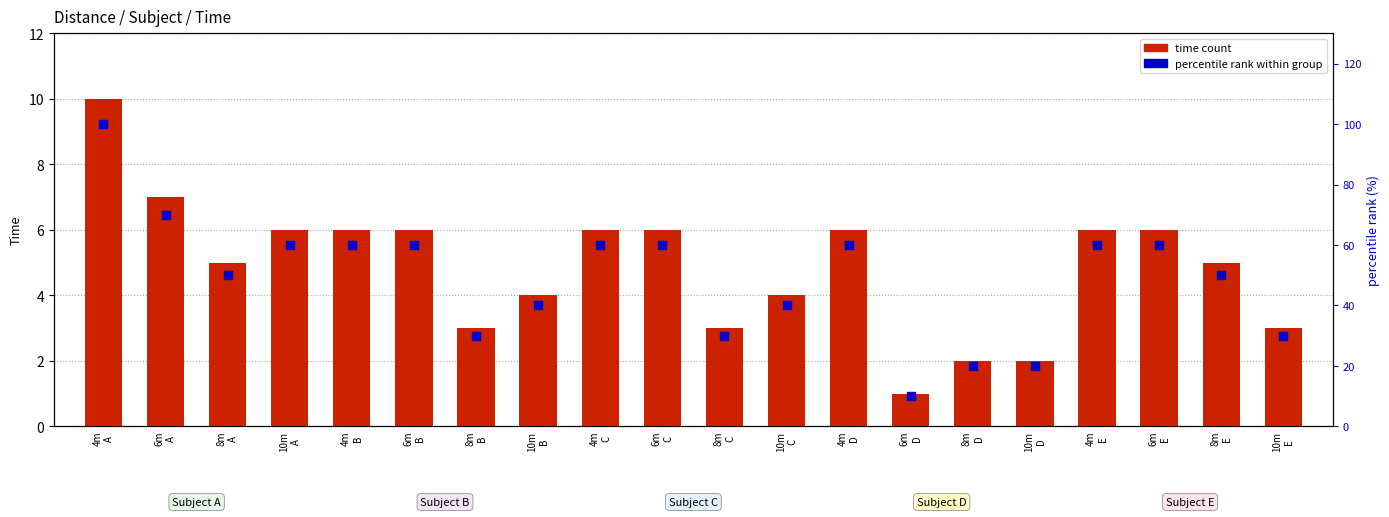

Which series has the largest total across all categories?

percentile rank within group